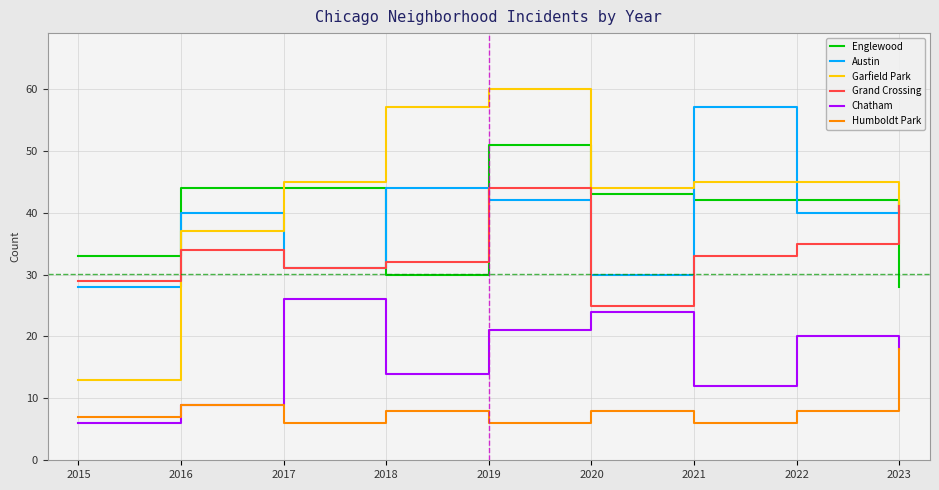

Which label corresponds to the largest value in the chart?

2019